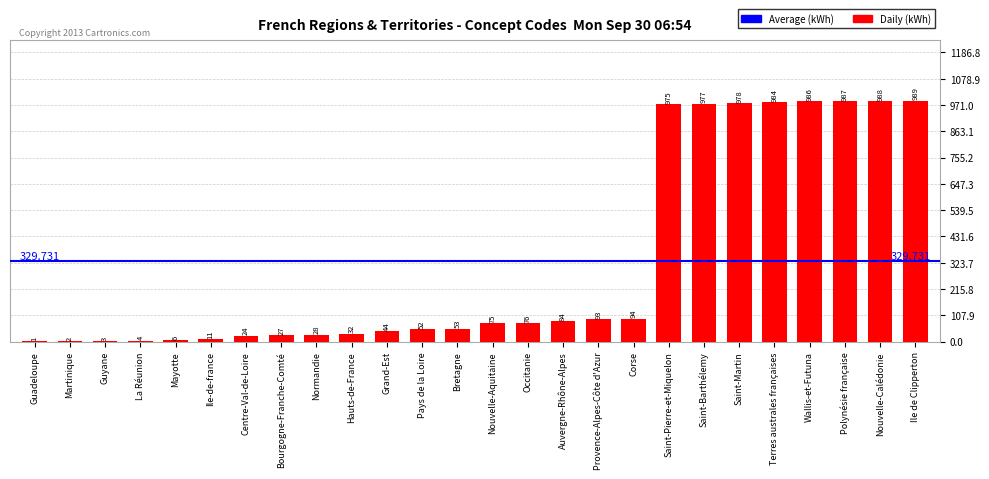

Reading left to right, extract all data points from this chart.

1	2	3	4	6	11	24	27	28	32	44	52	53	75	76	84	93	94	975	977	978	984	986	987	988	989